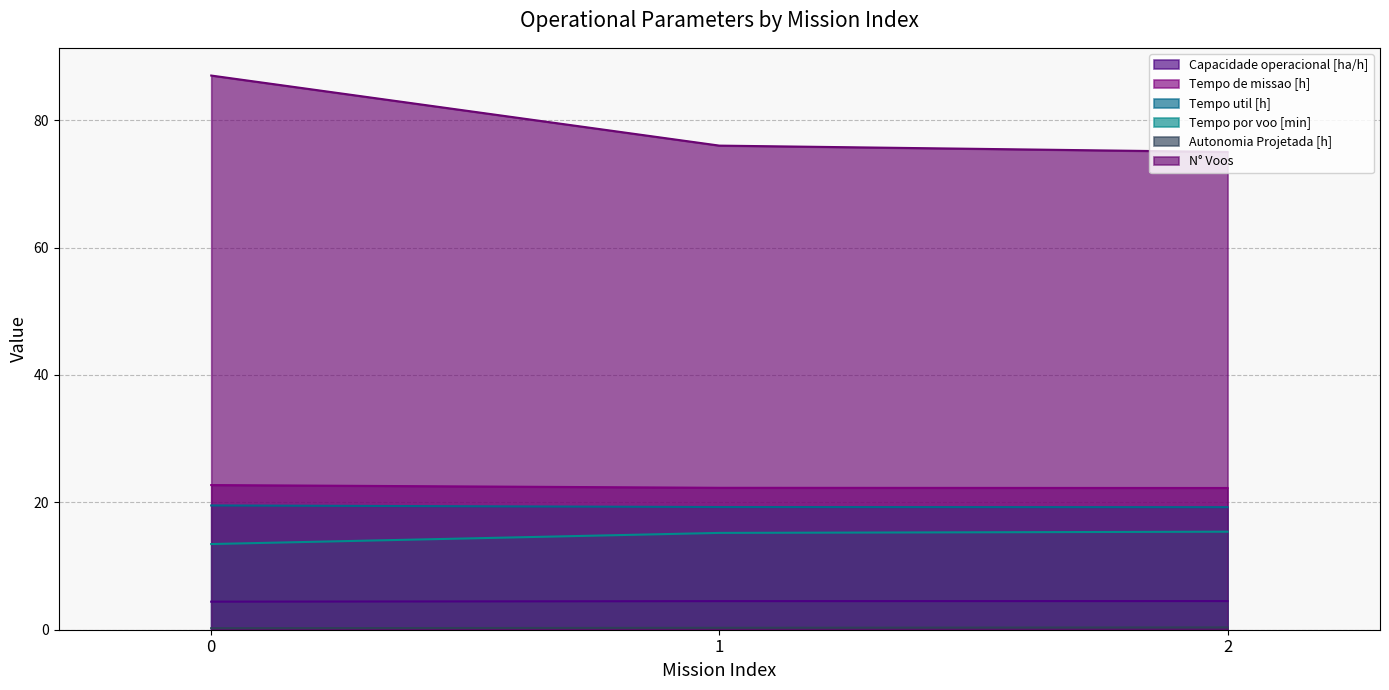

Between 0 and 2, which series saw the biggest shift?

N° Voos